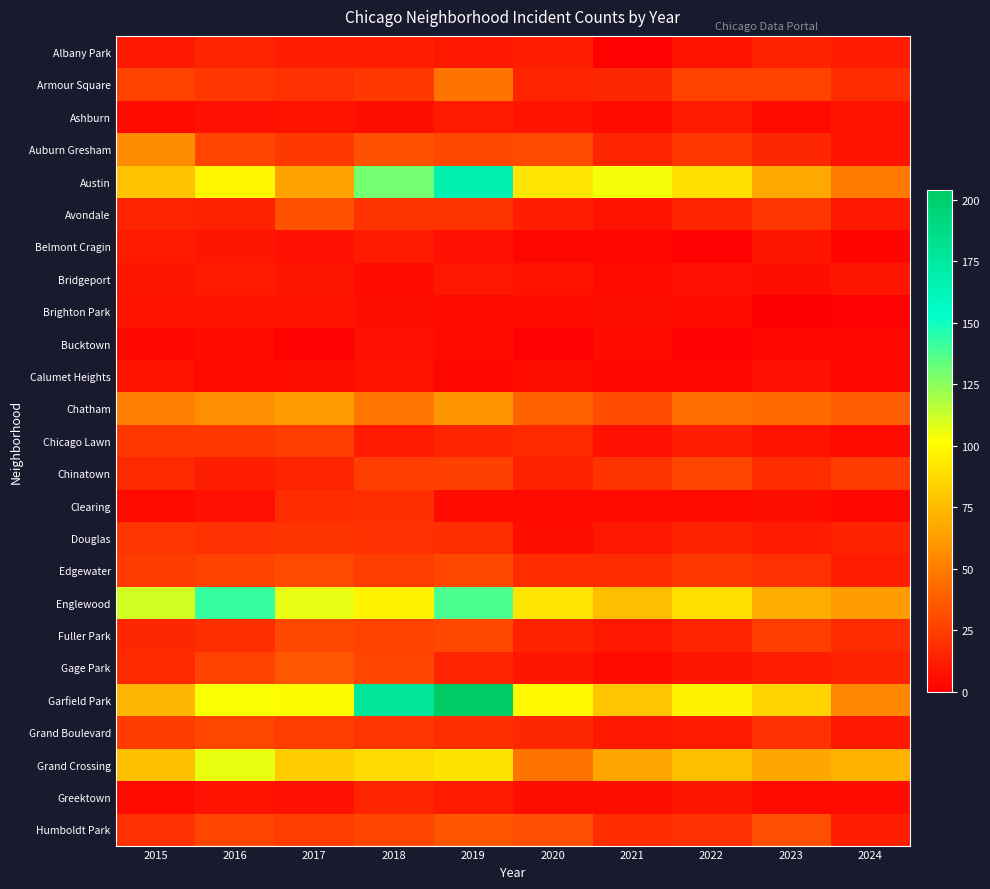

Reading left to right, extract all data points from this chart.

Albany Park: 2015=10	2016=15	2017=13	2018=13	2019=10	2020=12	2021=1	2022=8	2023=14	2024=11
Armour Square: 2015=27	2016=22	2017=20	2018=23	2019=47	2020=15	2021=16	2022=27	2023=27	2024=18
Ashburn: 2015=4	2016=7	2017=8	2018=6	2019=11	2020=8	2021=5	2022=11	2023=4	2024=8
Auburn Gresham: 2015=56	2016=28	2017=23	2018=33	2019=29	2020=30	2021=15	2022=23	2023=16	2024=8
Austin: 2015=78	2016=99	2017=65	2018=130	2019=167	2020=92	2021=104	2022=89	2023=68	2024=49
Avondale: 2015=15	2016=14	2017=33	2018=21	2019=21	2020=13	2021=8	2022=15	2023=22	2024=10
Belmont Cragin: 2015=11	2016=9	2017=7	2018=11	2019=7	2020=3	2021=3	2022=1	2023=9	2024=2
Bridgeport: 2015=9	2016=11	2017=9	2018=5	2019=10	2020=8	2021=4	2022=7	2023=6	2024=9
Brighton Park: 2015=8	2016=8	2017=8	2018=6	2019=4	2020=5	2021=6	2022=5	2023=0	2024=1
Bucktown: 2015=3	2016=5	2017=1	2018=7	2019=5	2020=1	2021=5	2022=1	2023=3	2024=3
Calumet Heights: 2015=8	2016=4	2017=6	2018=8	2019=3	2020=6	2021=3	2022=3	2023=7	2024=3
Chatham: 2015=51	2016=57	2017=62	2018=48	2019=60	2020=40	2021=31	2022=44	2023=43	2024=38
Chicago Lawn: 2015=23	2016=23	2017=25	2018=11	2019=15	2020=17	2021=7	2022=13	2023=8	2024=4
Chinatown: 2015=17	2016=12	2017=15	2018=25	2019=26	2020=14	2021=21	2022=28	2023=18	2024=24
Clearing: 2015=4	2016=7	2017=18	2018=19	2019=5	2020=4	2021=4	2022=5	2023=6	2024=3
Douglas: 2015=22	2016=20	2017=21	2018=20	2019=19	2020=6	2021=10	2022=14	2023=11	2024=14
Edgewater: 2015=24	2016=27	2017=30	2018=25	2019=29	2020=18	2021=18	2022=23	2023=20	2024=12
Englewood: 2015=111	2016=142	2017=107	2018=98	2019=138	2020=92	2021=76	2022=90	2023=69	2024=62
Fuller Park: 2015=16	2016=19	2017=29	2018=27	2019=29	2020=14	2021=10	2022=15	2023=25	2024=18
Gage Park: 2015=17	2016=27	2017=35	2018=28	2019=15	2020=9	2021=5	2022=9	2023=12	2024=14
Garfield Park: 2015=73	2016=103	2017=101	2018=178	2019=204	2020=100	2021=79	2022=98	2023=85	2024=54
Grand Boulevard: 2015=24	2016=29	2017=25	2018=22	2019=19	2020=16	2021=10	2022=11	2023=20	2024=10
Grand Crossing: 2015=77	2016=106	2017=82	2018=88	2019=91	2020=47	2021=66	2022=77	2023=67	2024=72
Greektown: 2015=4	2016=8	2017=7	2018=15	2019=11	2020=6	2021=6	2022=9	2023=4	2024=5
Humboldt Park: 2015=20	2016=28	2017=25	2018=28	2019=34	2020=32	2021=18	2022=20	2023=32	2024=12